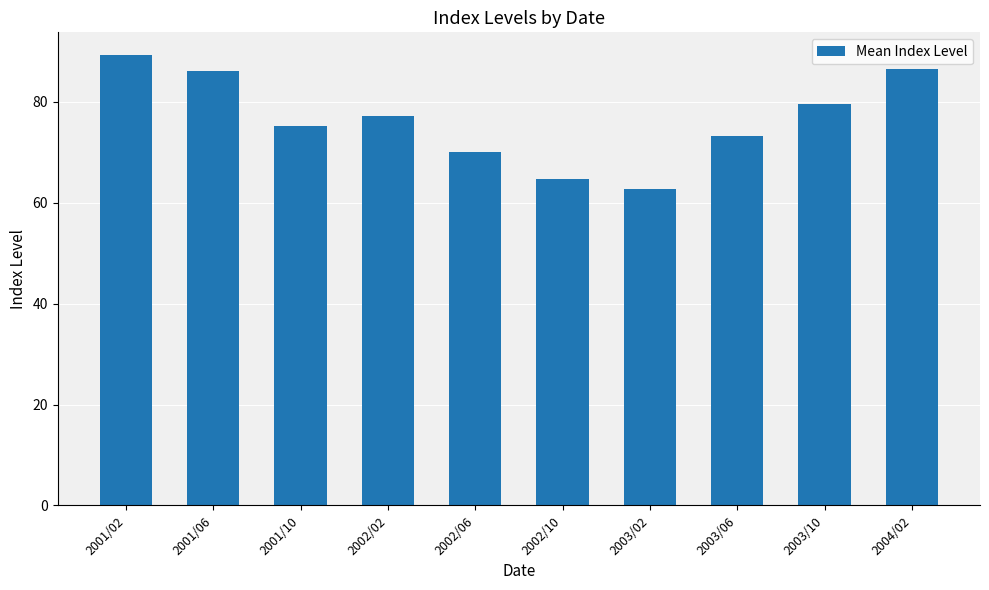

How many bars are there in total?

10